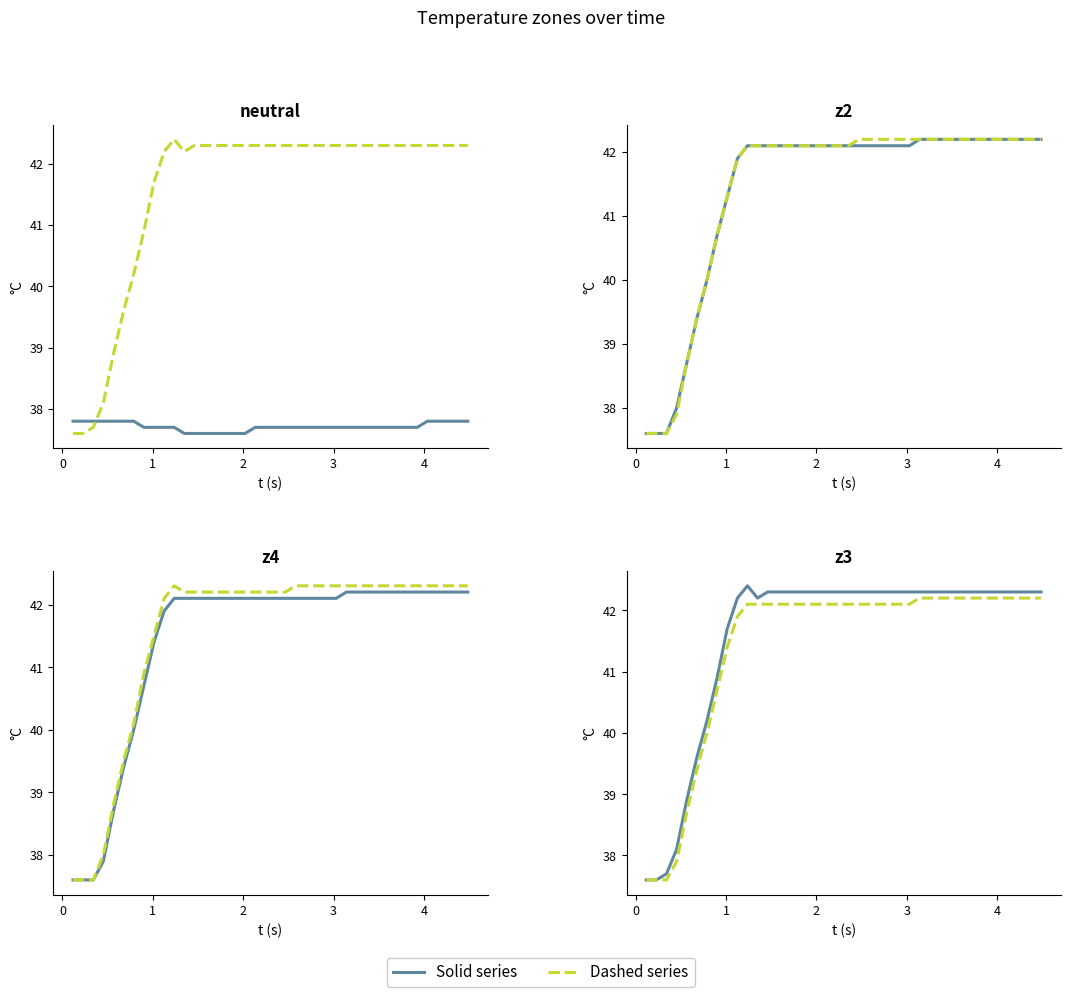

What is the difference between the maximum and minimum values in the z4 series?

4.6